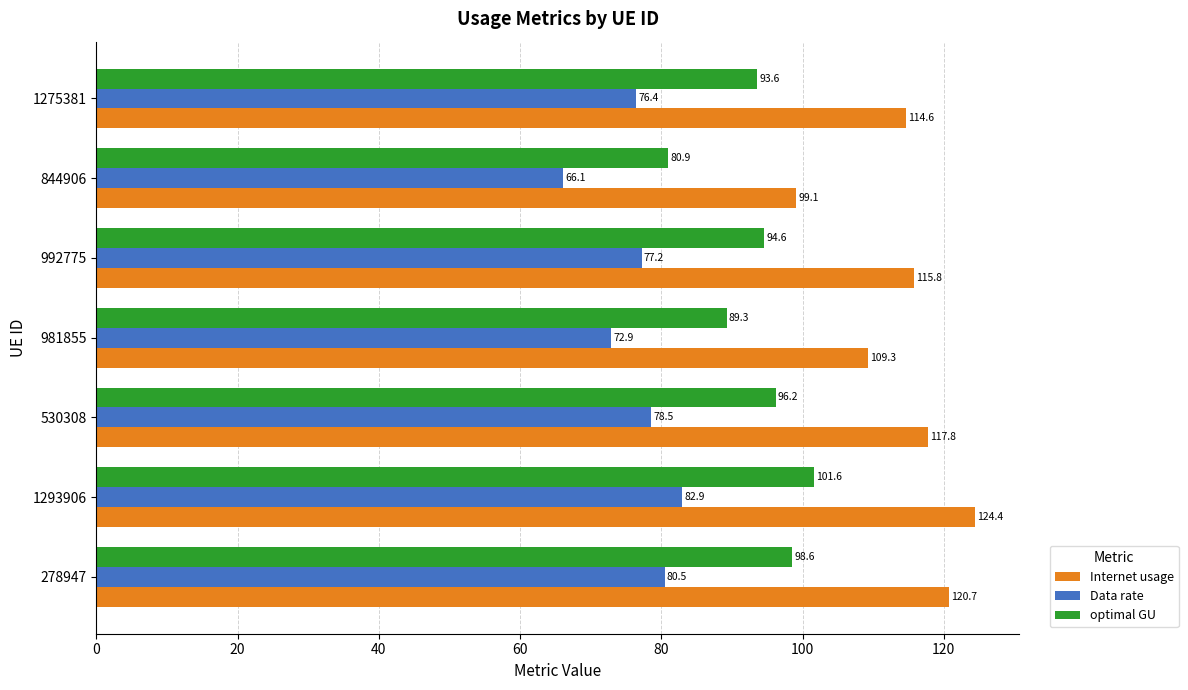

The value of Internet usage at 530308 is 117.8. True or false?

True